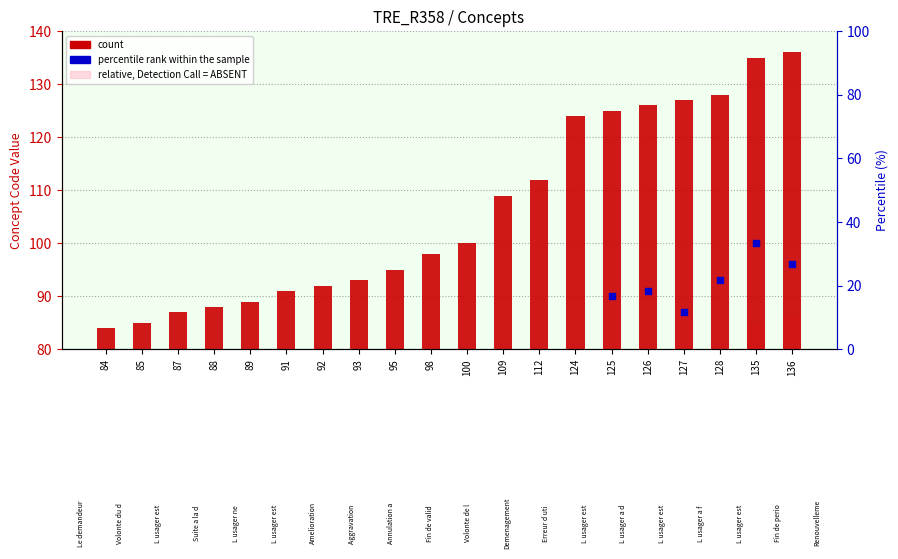

What is the difference between the maximum and minimum values in the Relative value series?

52